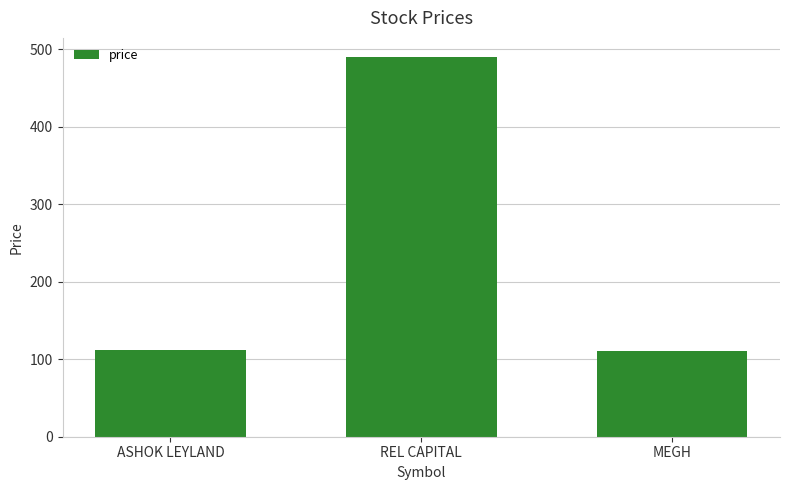

What is the ratio of the value at REL CAPITAL to the value at MEGH?

4.4